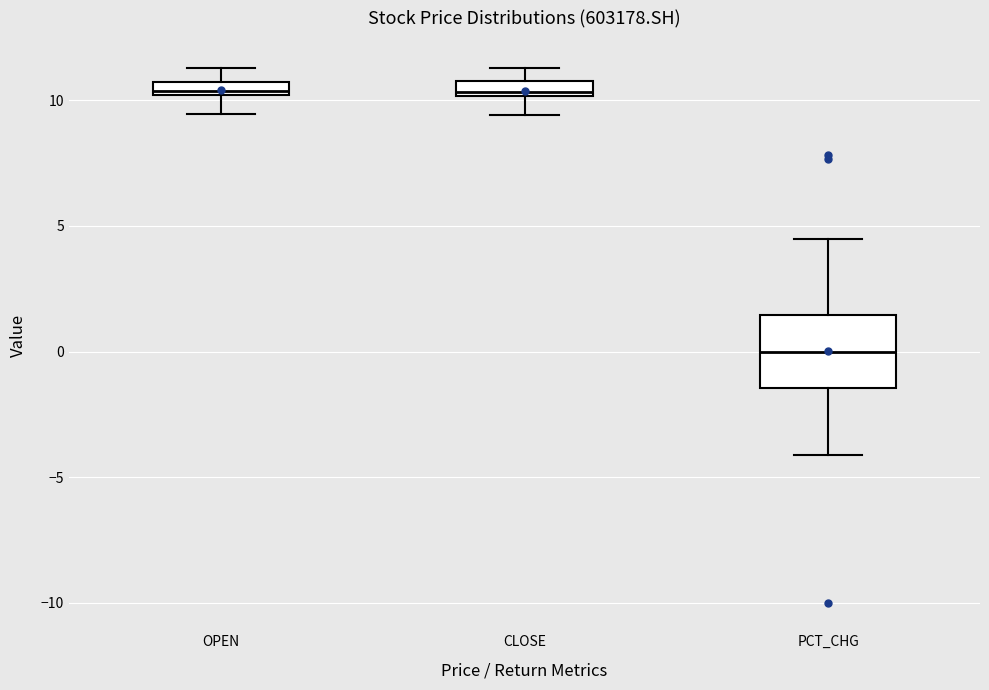

Where is the upper edge of the box for OPEN on the y-axis? The values are not printed on the chart, so give them approximately, as read against the axis.

10.5